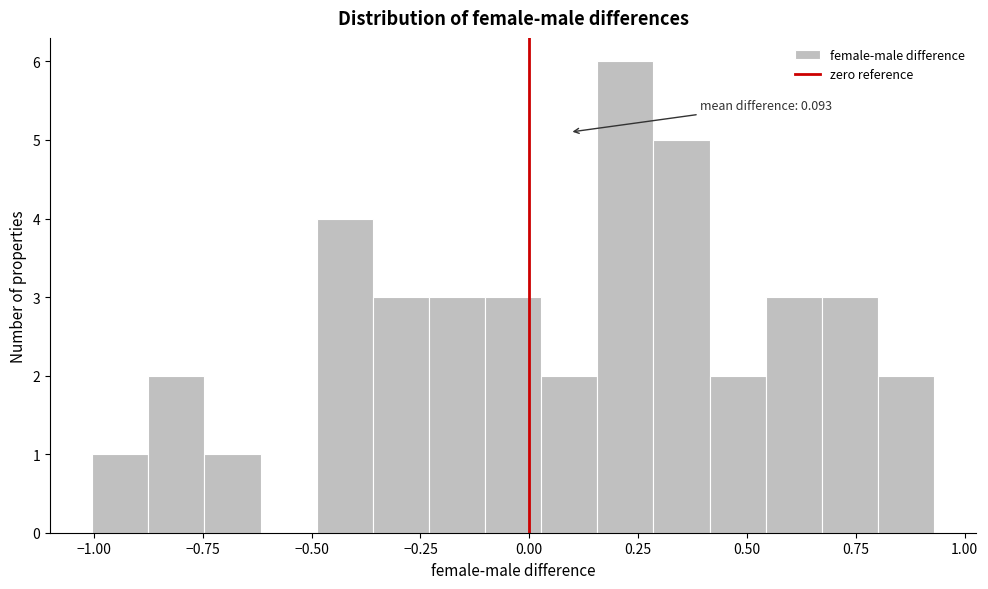

Read against the x-axis, roughly where is the centre of the tallest bar?

0.20